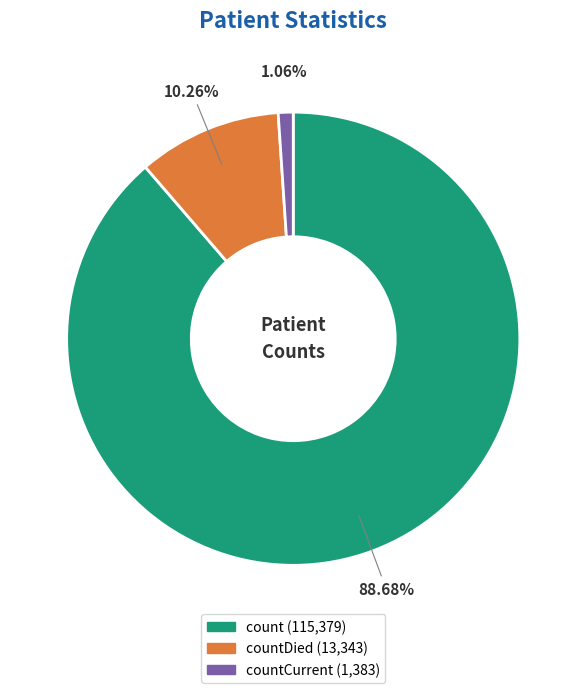

Does any single category account for the majority?

Yes